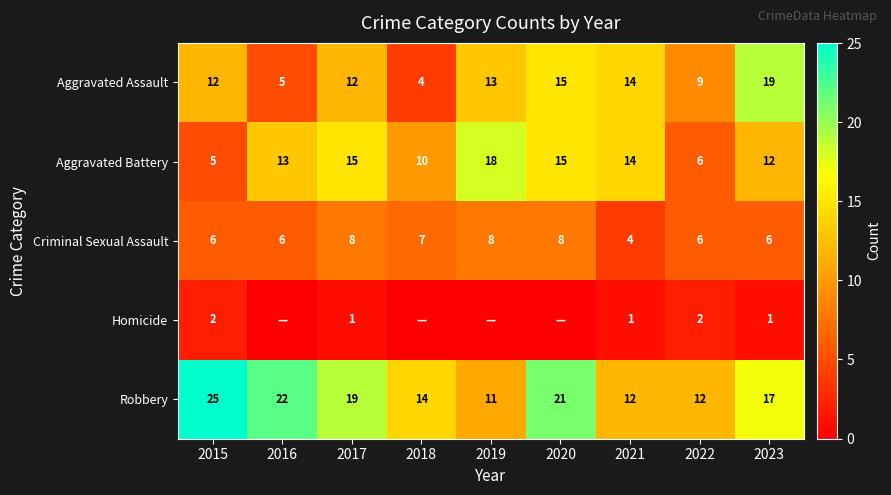

What is the sum of all Aggravated Assault values?

103